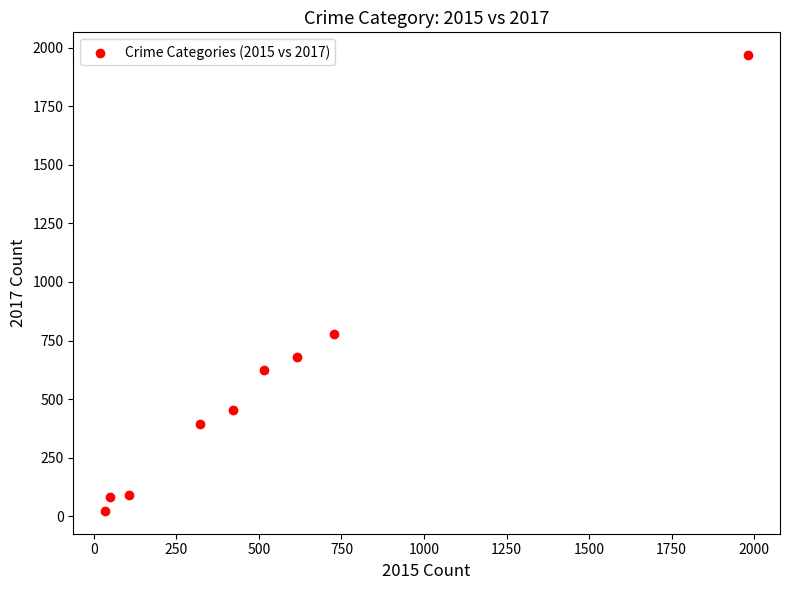

What Y value in the scatter plot is closest to 995?

780